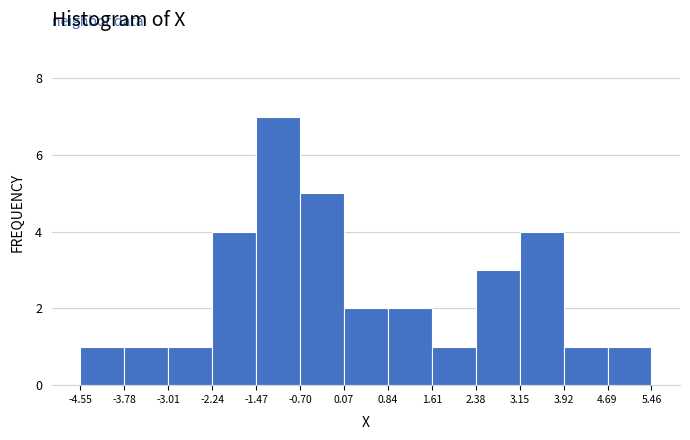

How tall is the bar that spans 4.69 to 5.46 on the x-axis? The values are not printed on the chart, so give them approximately, as read against the axis.

1